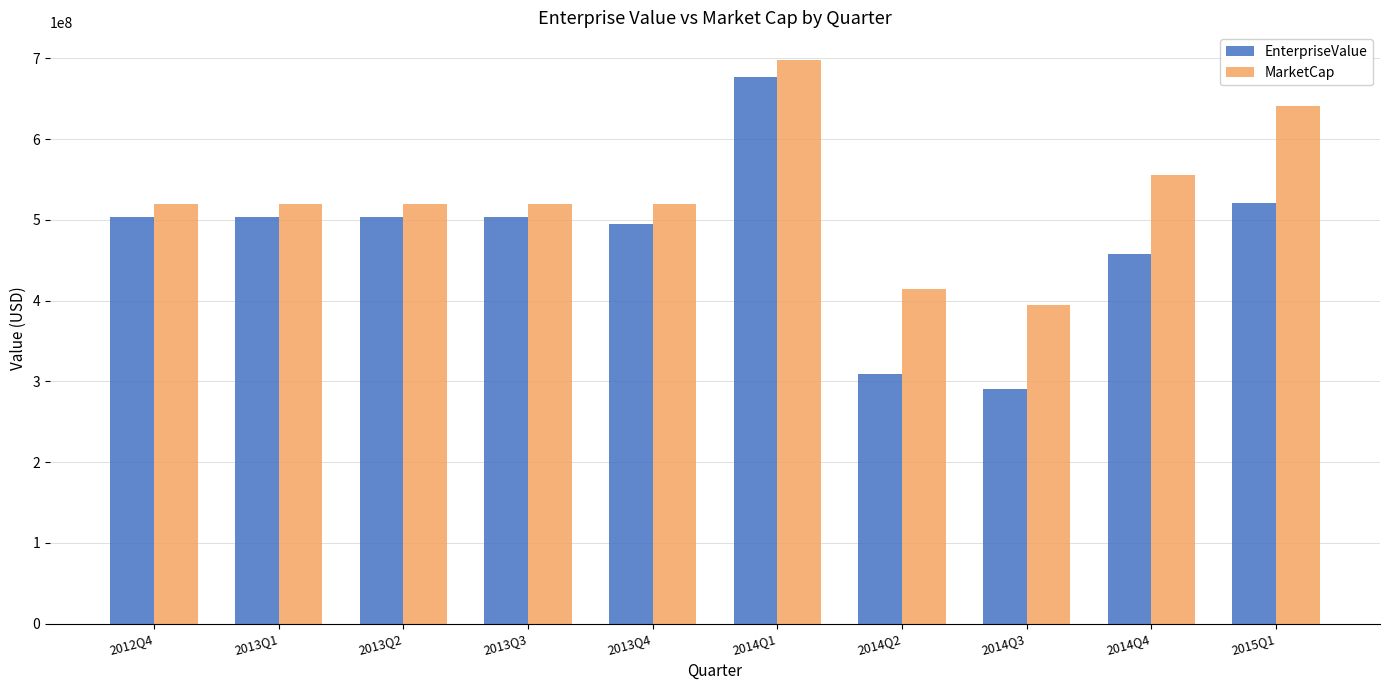

Where is MarketCap nearest to the value 546205354?

2014Q4